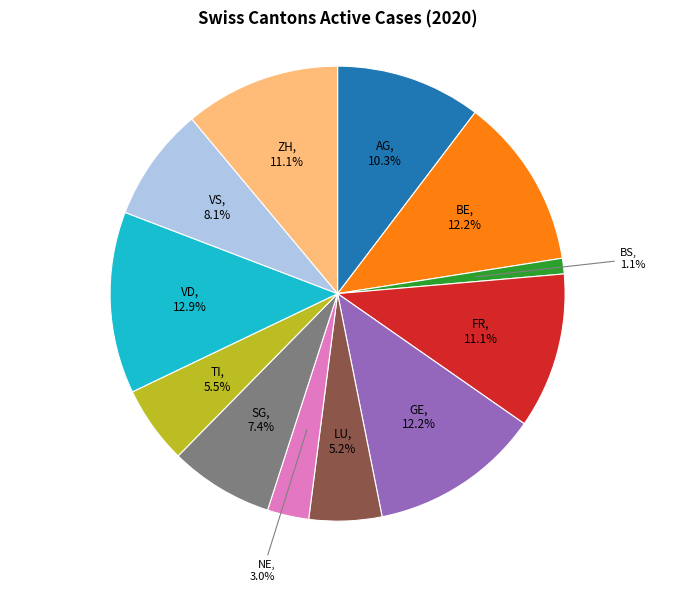

Between LU and NE, which is larger?

LU